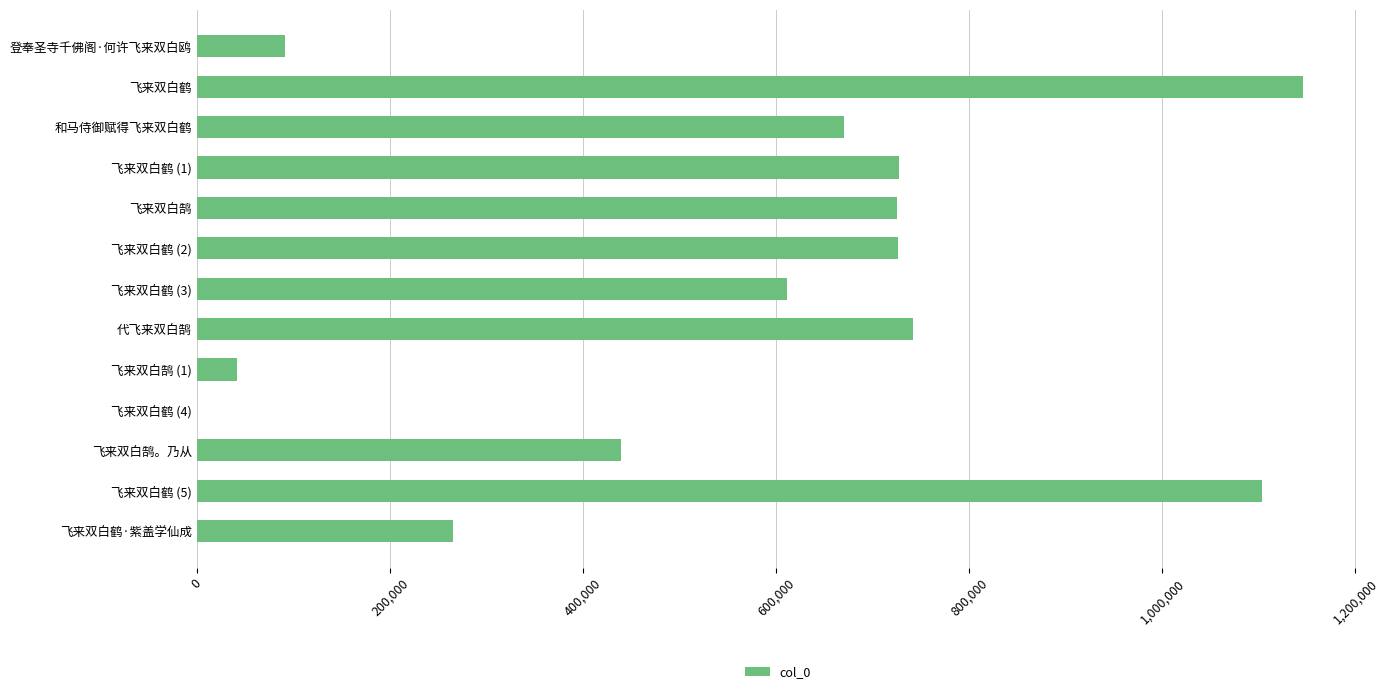

Are the bars horizontal?

Yes